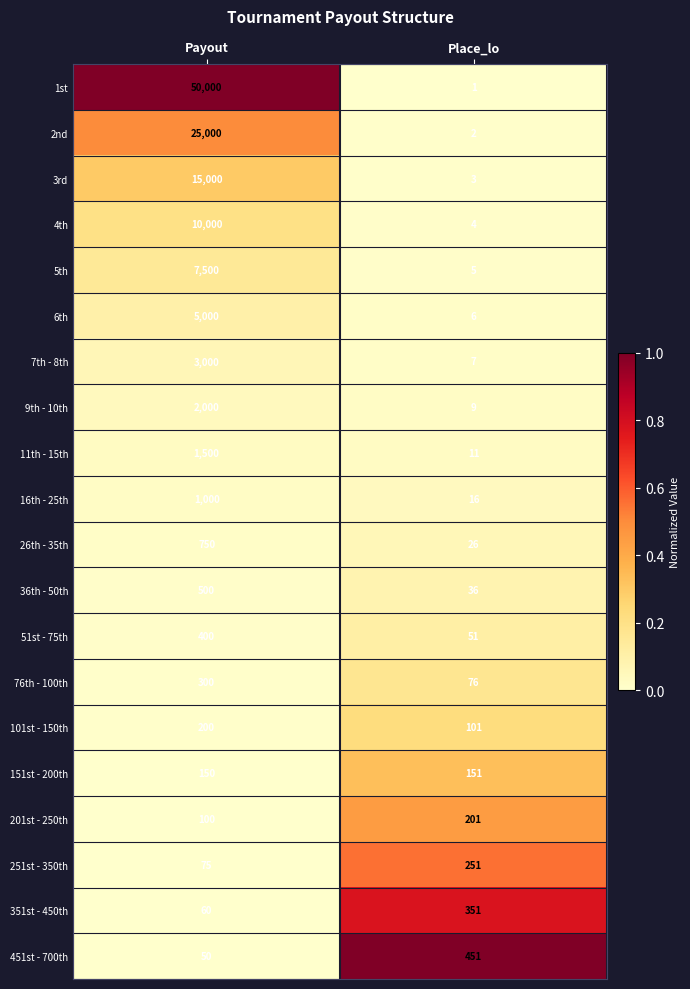

Is it true that 451st - 700th equals 297 at Place_lo?

False